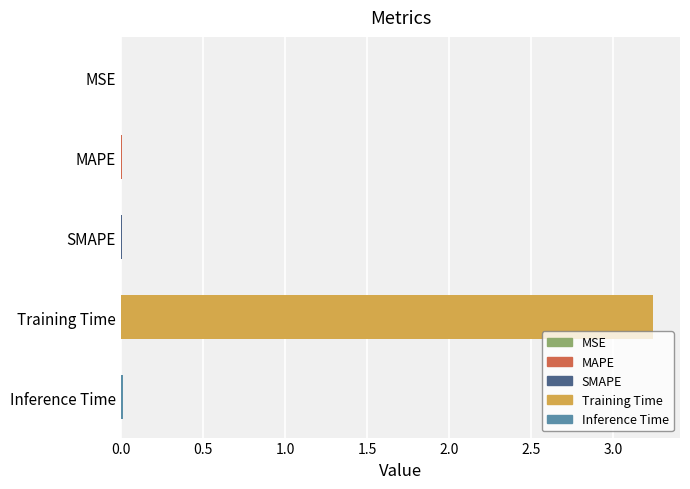

What is the sum of all values?

3.3